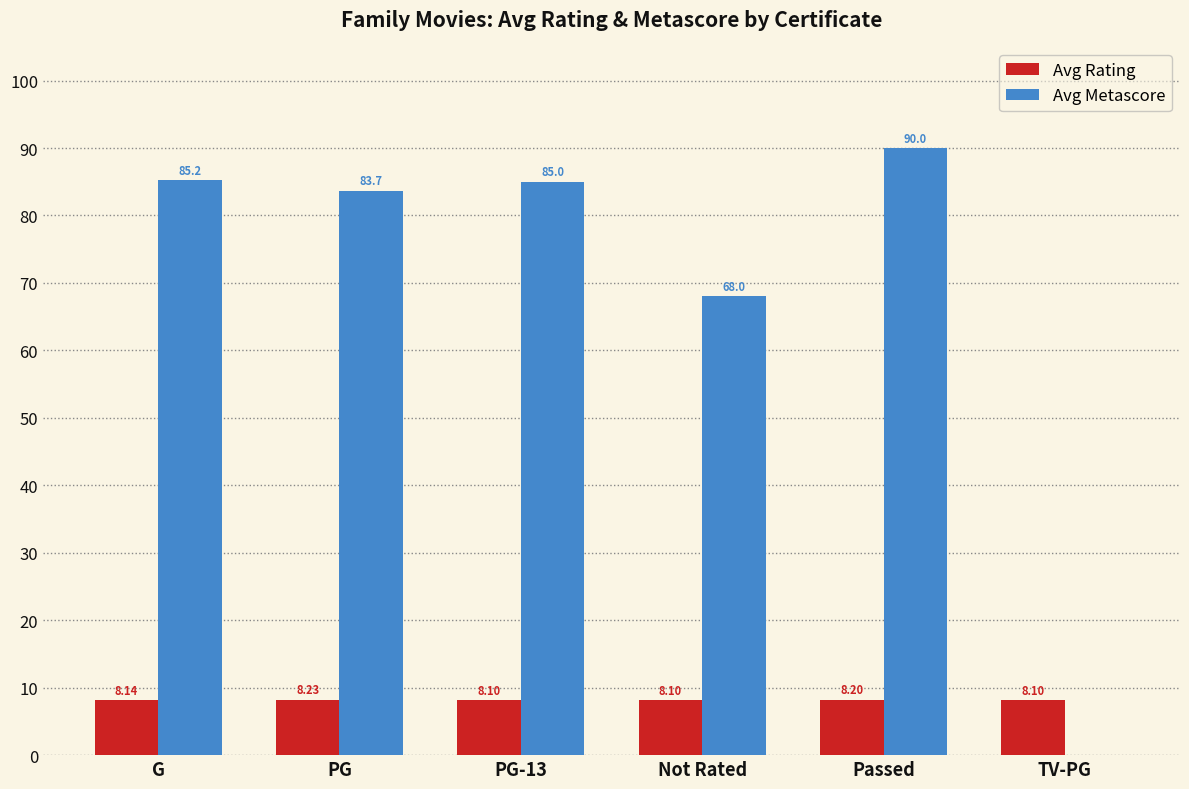

Which category has the highest value in the Avg Metascore series?

Passed